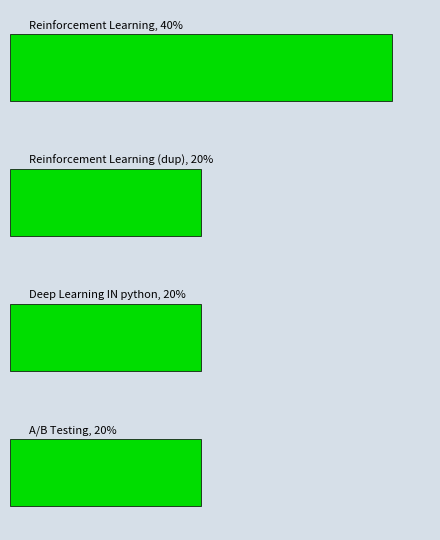

How many bars are there in total?

4